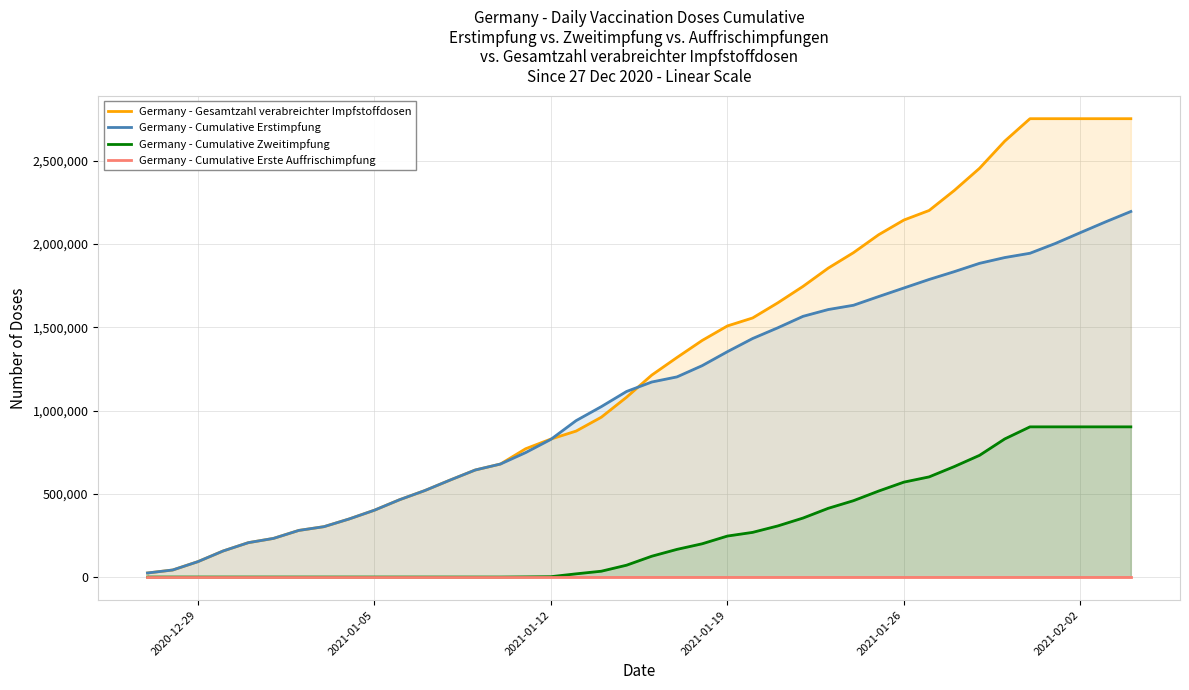

Is the value of Germany - Gesamtzahl verabreichter Impfstoffdosen at 2021-01-19 greater than the value of Germany - Cumulative Erstimpfung at 2021-01-19?

Yes